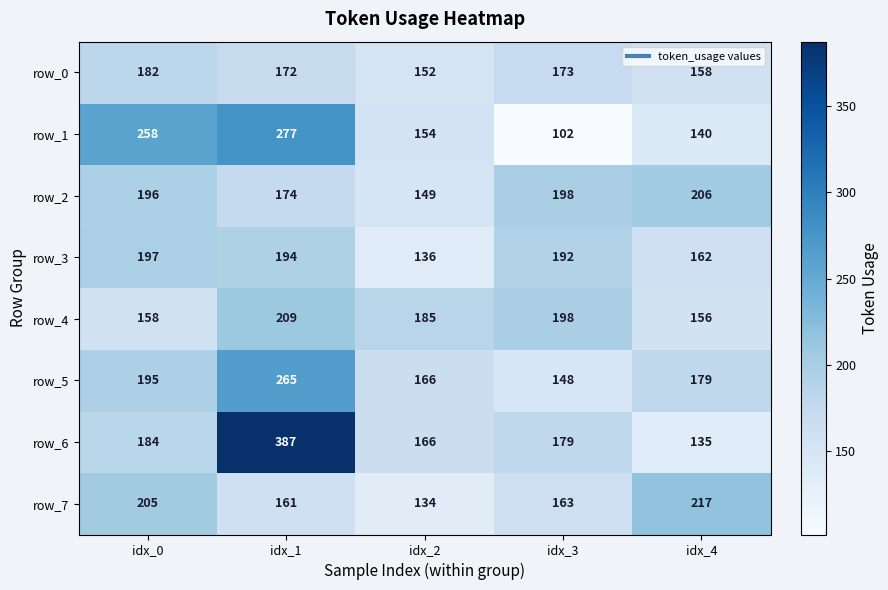

At which label does row_5 reach its minimum?

idx_3